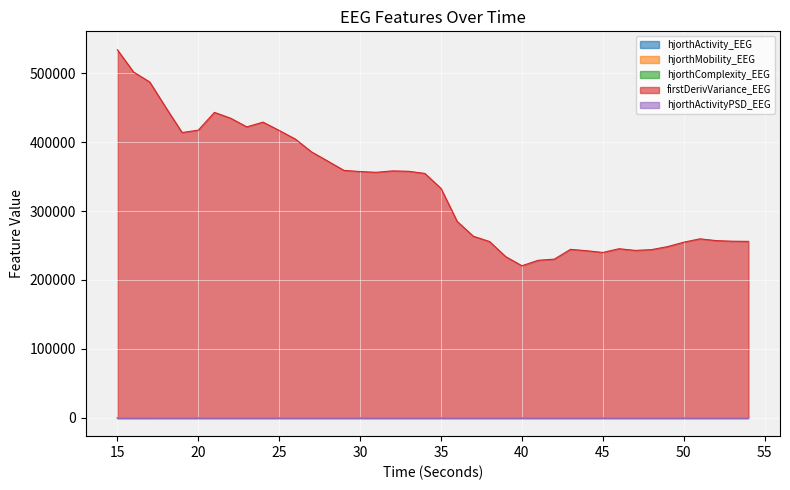

Reading left to right, extract all data points from this chart.

hjorthActivity_EEG: 154.3	132.9	118.4	109.0	91.0	98.7	104.6	93.5	92.1	91.6	87.7	86.2	81.5	73.5	71.4	71.1	71.9	71.4	69.8	68.9	57.7	48.7	45.4	43.2	42.8	43.1	44.5	44.1	46.8	45.5	46.1	46.9	47.4	46.7	46.1	48.2	49.7	50.6	51.0	50.6
hjorthMobility_EEG: 58.8	61.5	64.2	64.3	67.5	65.0	65.1	68.2	67.7	68.5	68.9	68.5	68.8	71.2	70.9	70.9	70.4	70.8	71.6	71.7	75.9	76.5	76.2	76.9	73.9	71.5	71.6	72.2	72.3	73.0	72.1	72.3	71.6	72.3	73.4	72.7	72.3	71.3	70.9	71.1
hjorthComplexity_EEG: 1.8	1.8	1.7	1.7	1.6	1.7	1.7	1.6	1.6	1.6	1.6	1.6	1.6	1.6	1.6	1.6	1.6	1.6	1.6	1.6	1.5	1.5	1.5	1.4	1.5	1.5	1.5	1.5	1.5	1.5	1.5	1.5	1.5	1.5	1.5	1.5	1.5	1.5	1.6	1.6
firstDerivVariance_EEG: 534063.2	501759.2	487273.8	450081.6	413927.0	417366.4	443175.5	434701.9	422152.9	429000.2	416929.8	404415.9	385825.7	372479.9	359010.0	357300.5	356194.0	358258.4	357681.7	354560.1	332875.8	284924.5	263390.1	255754.6	233769.2	220603.2	228503.2	230169.7	244386.4	242408.2	239871.5	245303.0	242869.7	243963.4	248362.7	254778.8	259660.1	257098.1	256197.5	255945.7
hjorthActivityPSD_EEG: 0.0	0.0	0.0	0.0	0.0	0.0	0.0	0.0	0.0	0.0	0.0	0.0	0.0	0.0	0.0	0.0	0.0	0.0	0.0	0.0	0.0	0.0	0.0	0.0	0.0	0.0	0.0	0.0	0.0	0.0	0.0	0.0	0.0	0.0	0.0	0.0	0.0	0.0	0.0	0.0